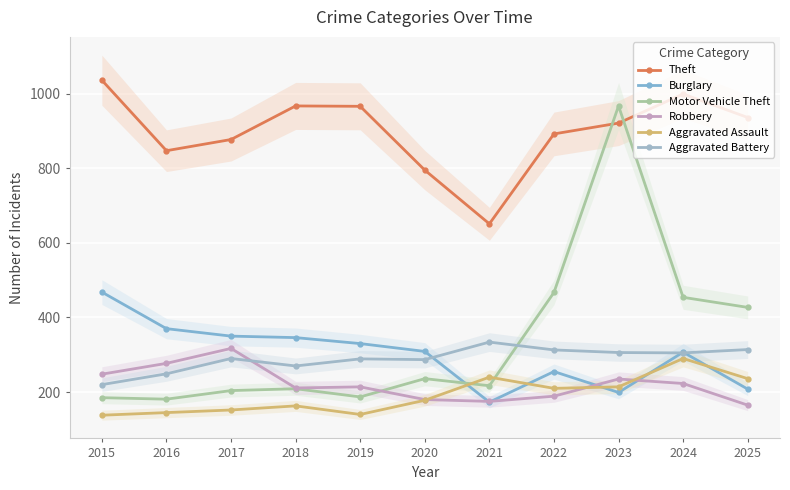

What is the spread (max minus min) of values at 2017?

725